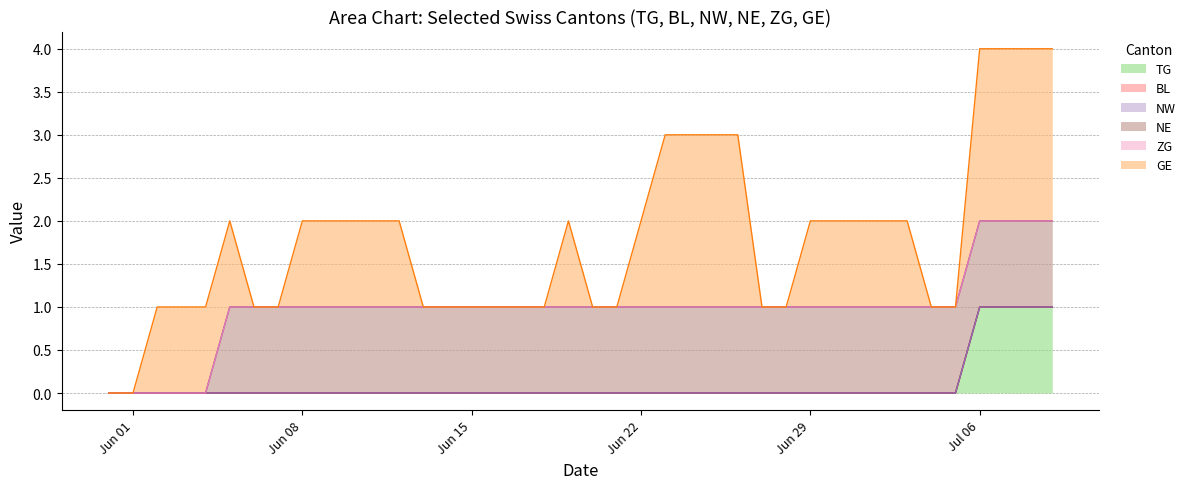

At which category is the sum across all series the highest?

36